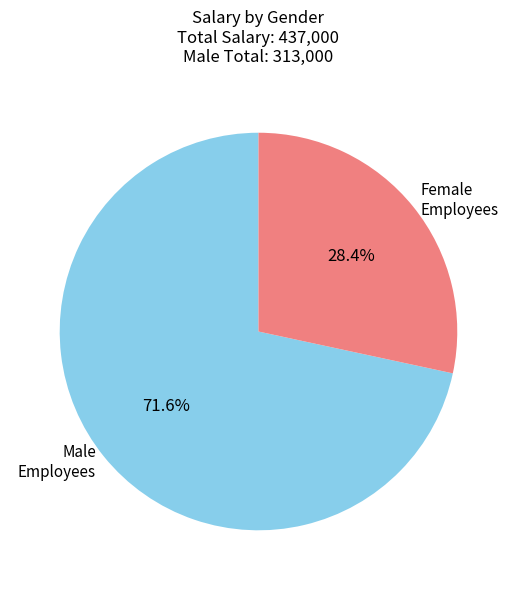

Is there any slice that represents more than half of the pie?

Yes